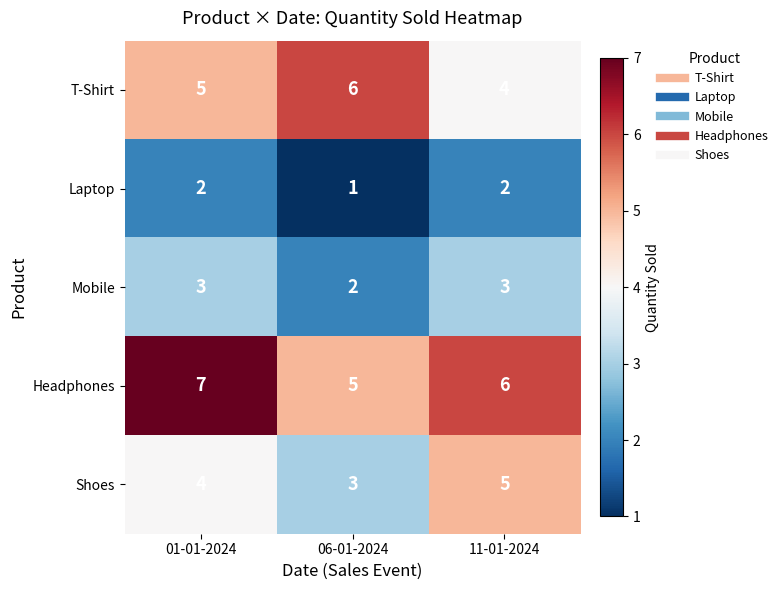

Count the T-Shirt values in the range 4 to 6.

3